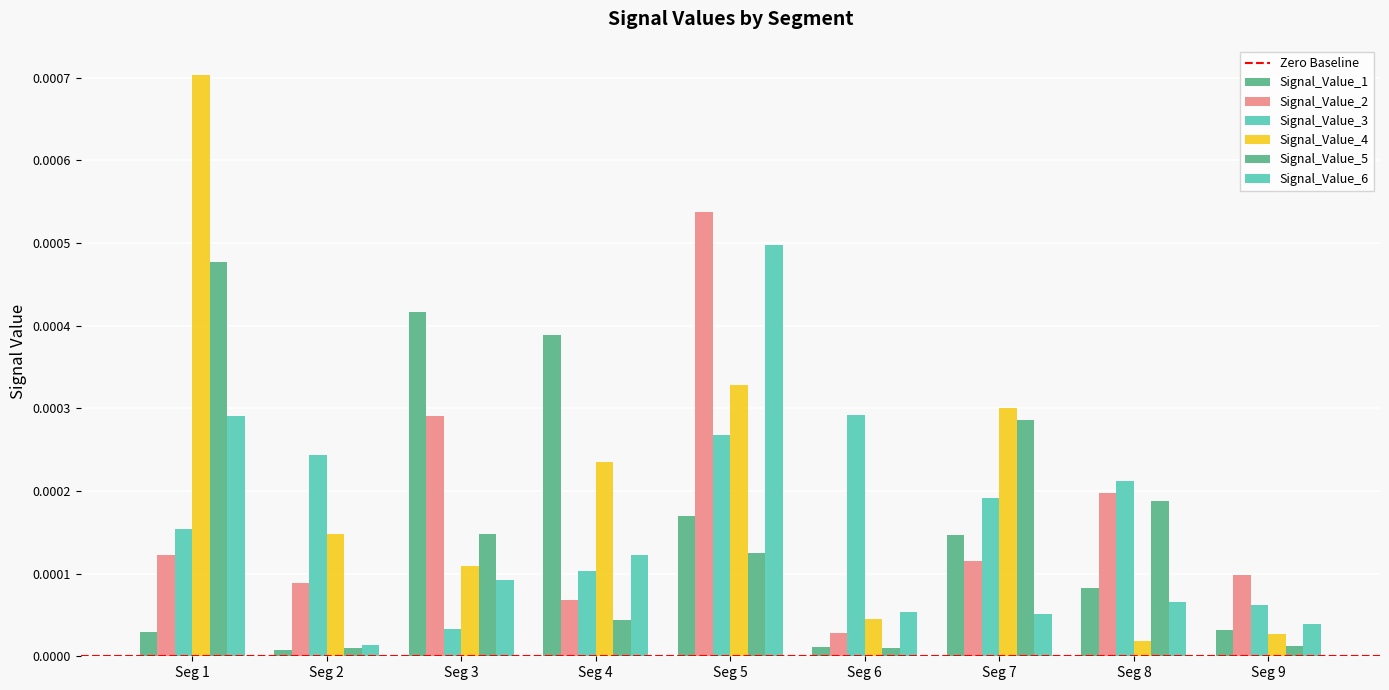

Rank the series by their maximum value, from lowest to highest.

Signal_Value_3, Signal_Value_1, Signal_Value_5, Signal_Value_6, Signal_Value_2, Signal_Value_4